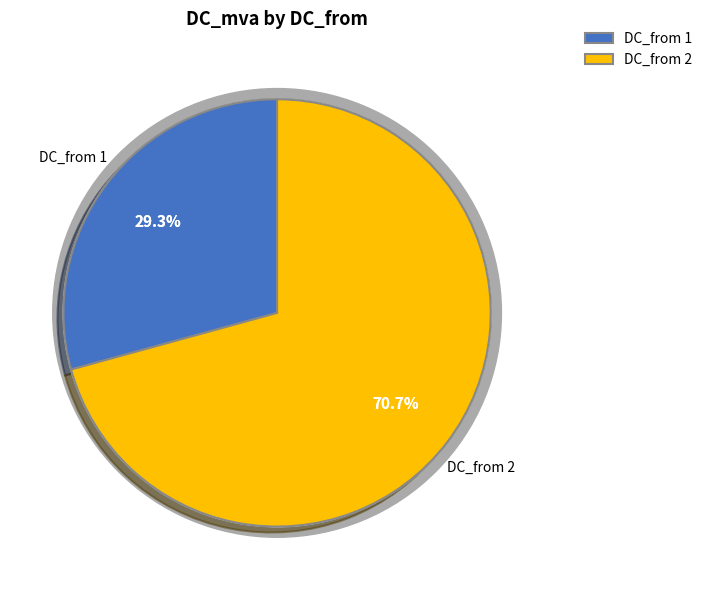

Count the number of slices in the pie.

2